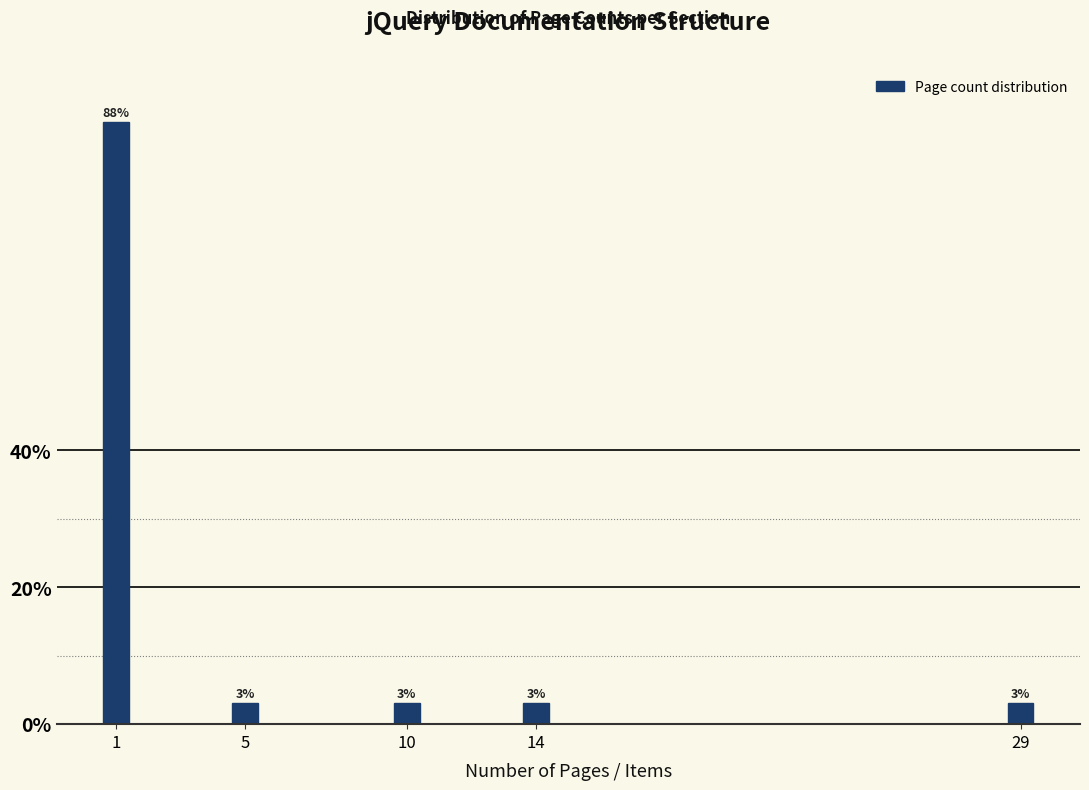

Is it true that the value at 29 is 3.0?

True